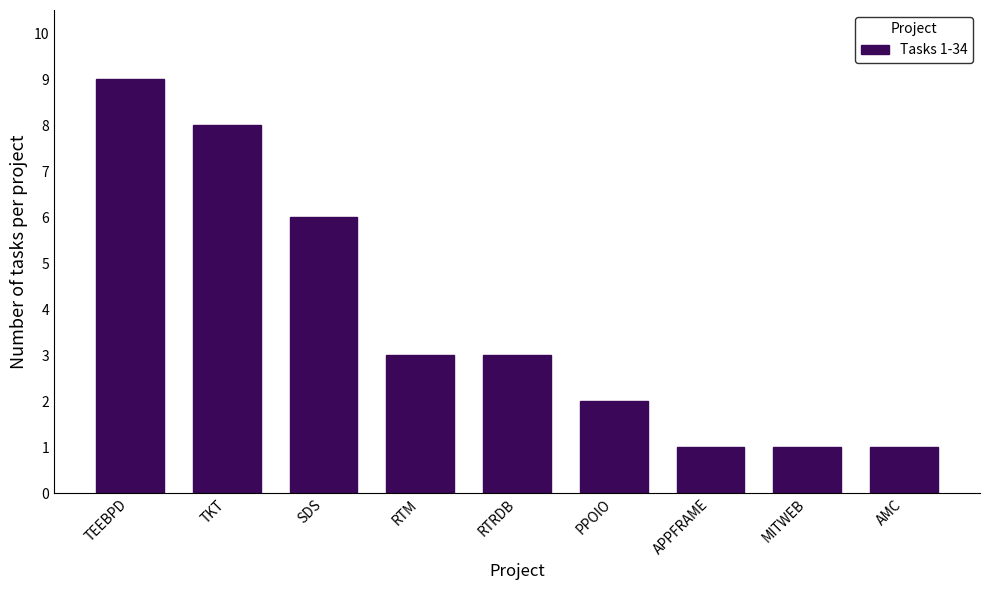

Reading left to right, transcribe all the data shown in this chart.

9	8	6	3	3	2	1	1	1